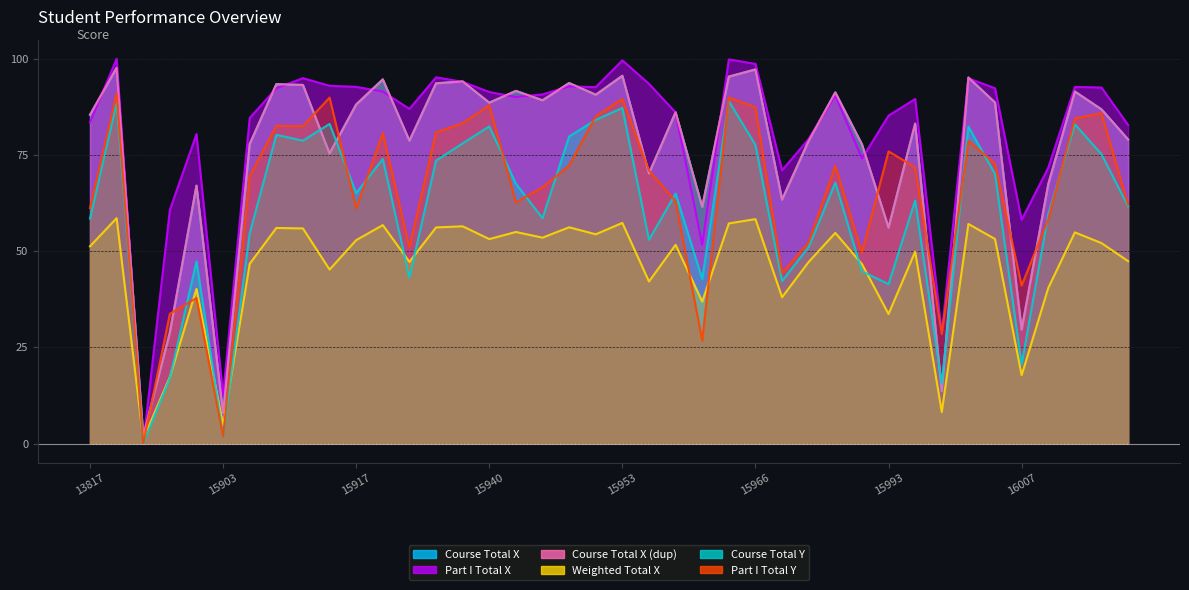

What is the total value across all series at 15772?

186.4